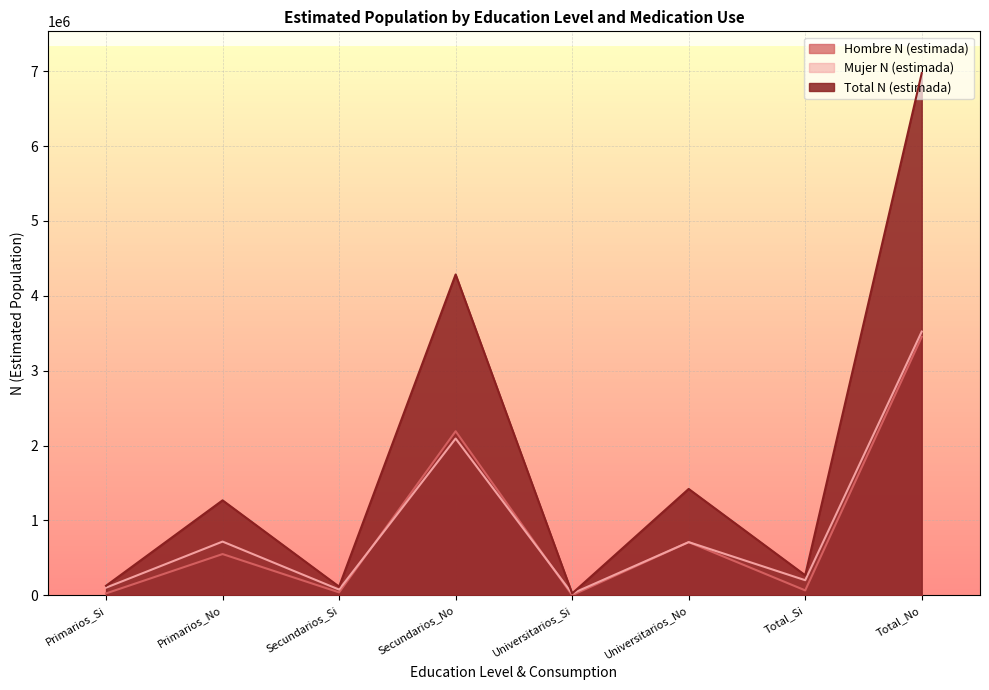

What are all the series names shown in the legend?

Hombre N (estimada), Mujer N (estimada), Total N (estimada)